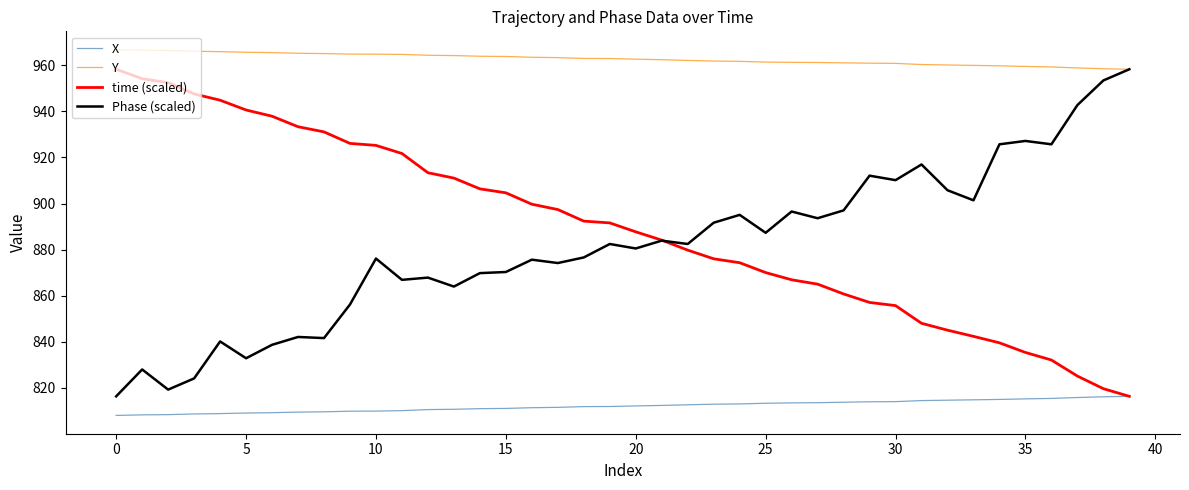

What is the minimum value shown in the chart?

808.1